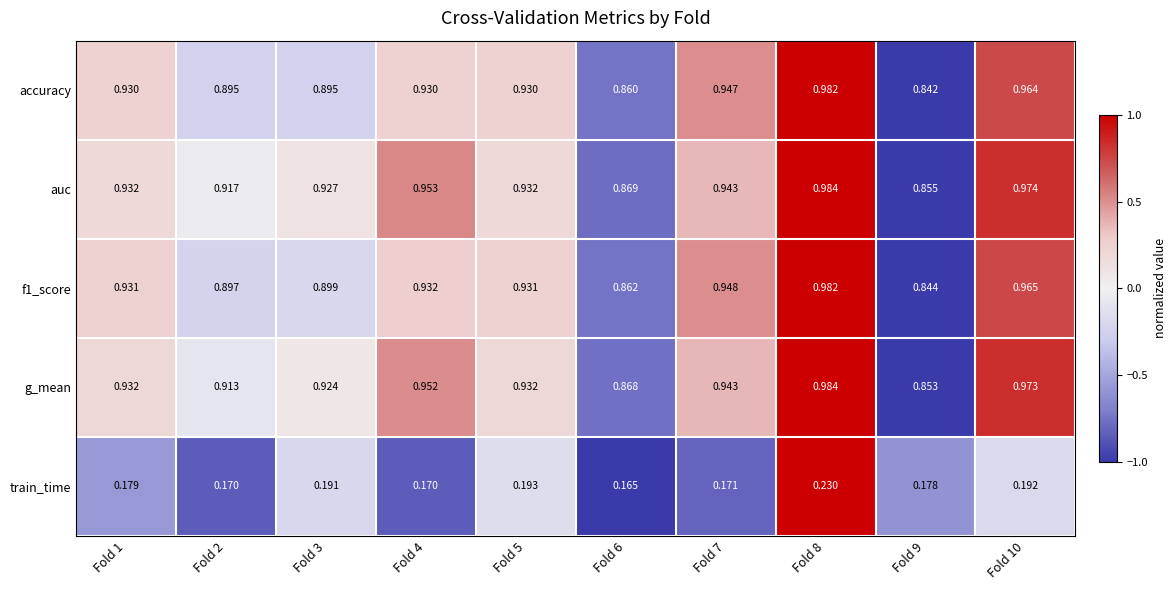

Which series has the largest total across all categories?

auc